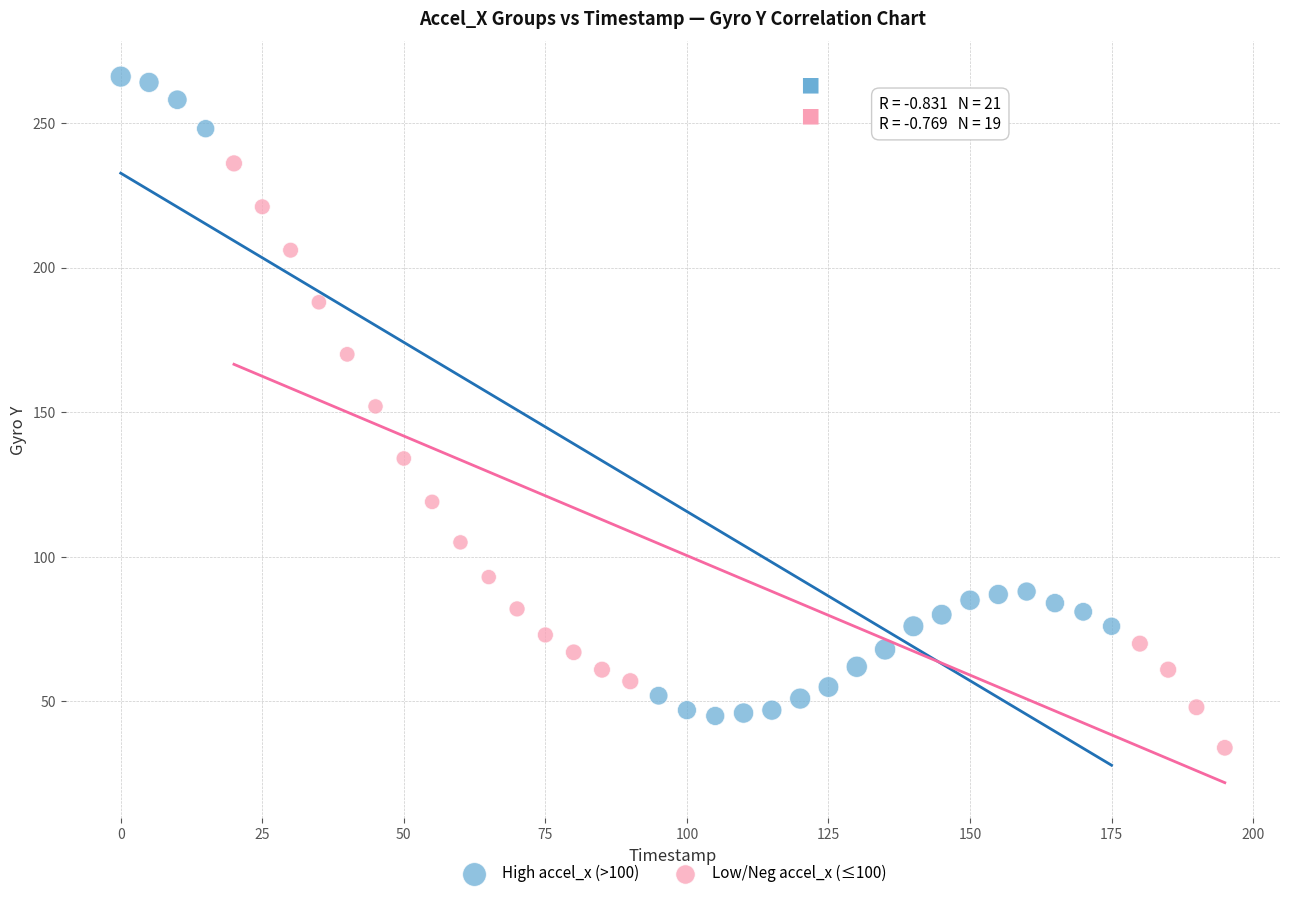

Which series contains the highest Y value?

High accel_x (>100)